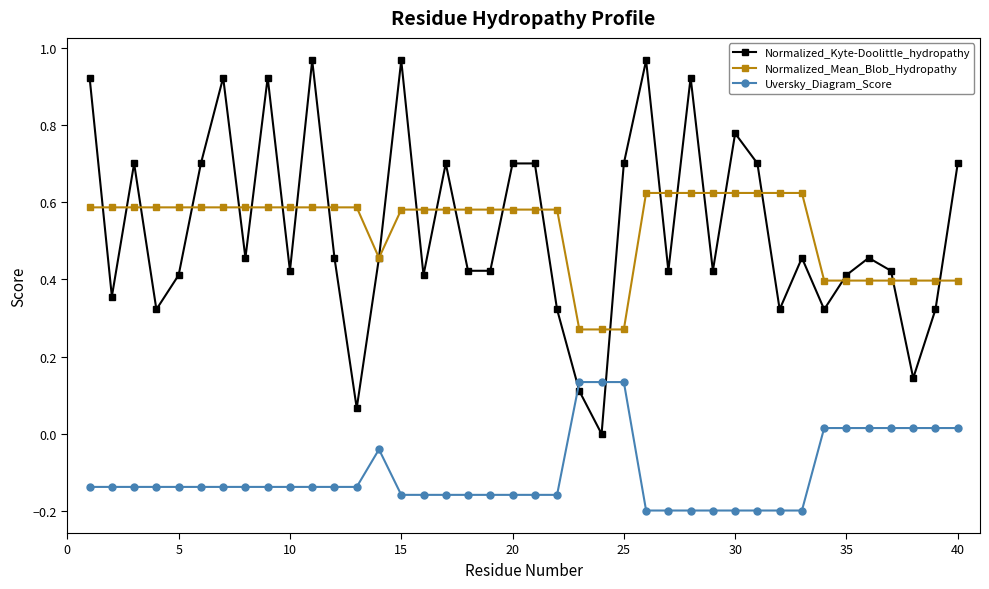

True or false: Normalized_Mean_Blob_Hydropathy and Normalized_Kyte-Doolittle_hydropathy cross at least once.

True